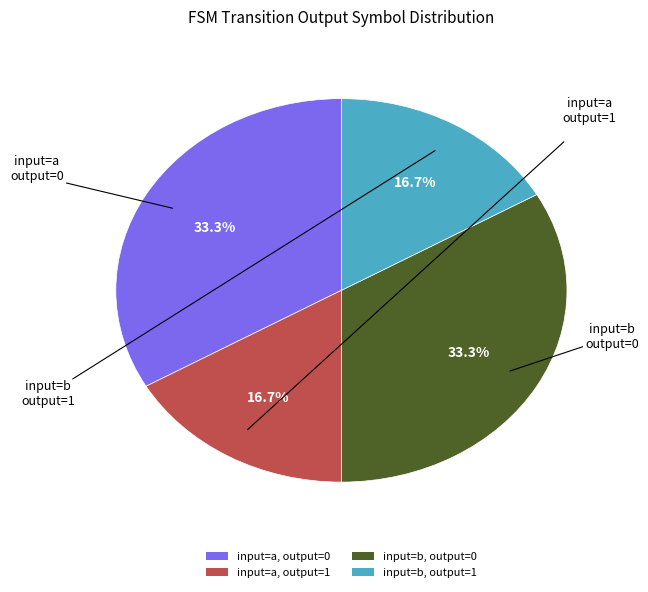

Between input=a, output=0 and input=a, output=1, which is larger?

input=a, output=0